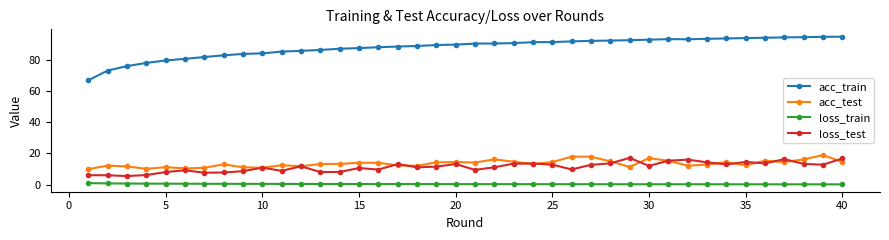

At how many categories does at least one series exceed 25?

40